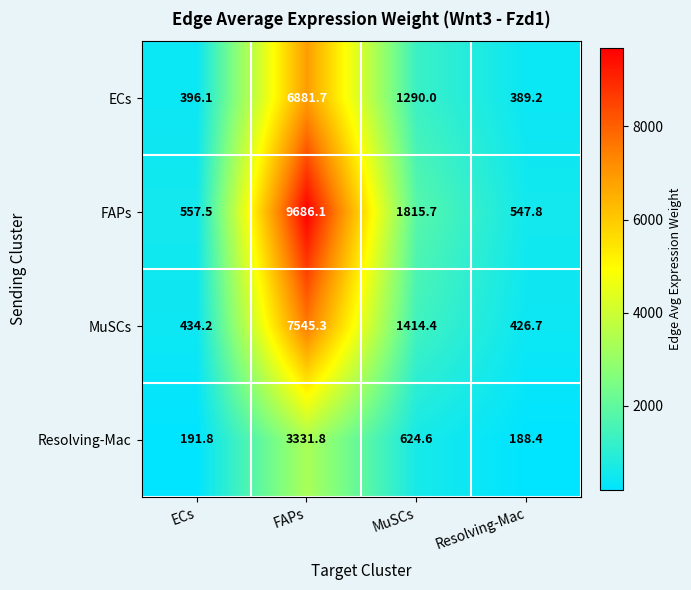

Read the MuSCs value at MuSCs.

1414.4